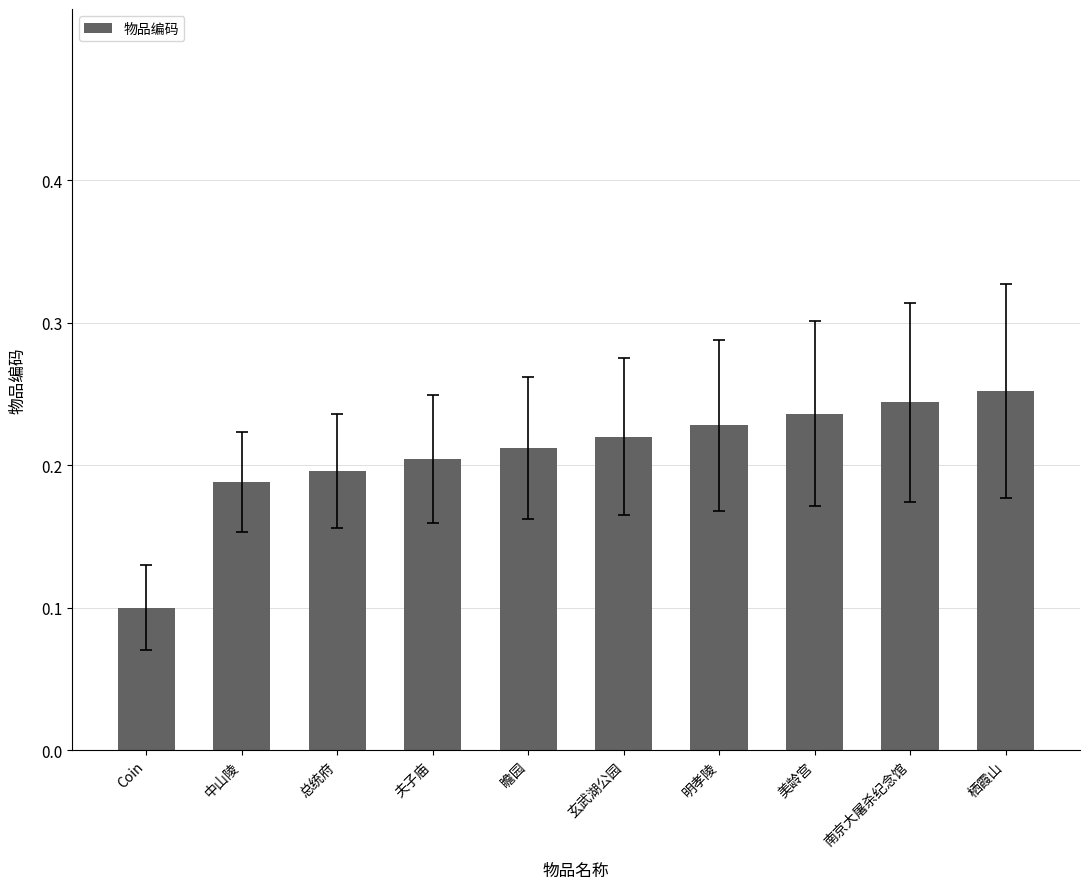

List the labels in order of value, smallest first.

Coin, 中山陵, 总统府, 夫子庙, 瞻园, 玄武湖公园, 明孝陵, 美龄宫, 南京大屠杀纪念馆, 栖霞山